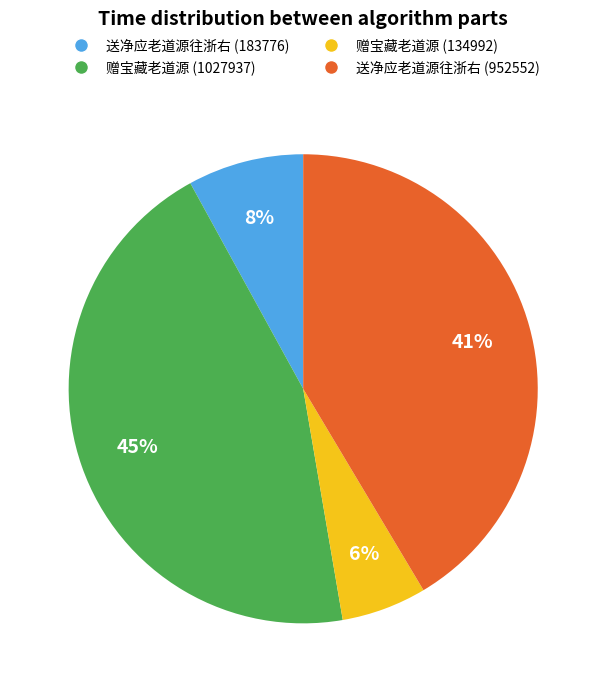

To the nearest percent, what is the difference between the largest and smallest slice percentages?

39%